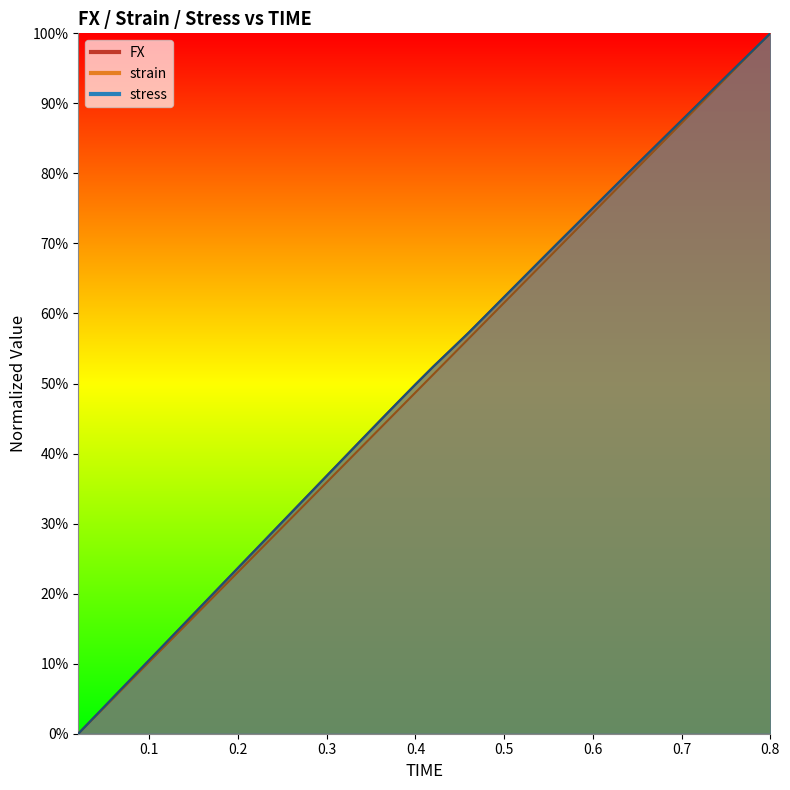

True or false: stress has more than 0 interior local peaks.

False